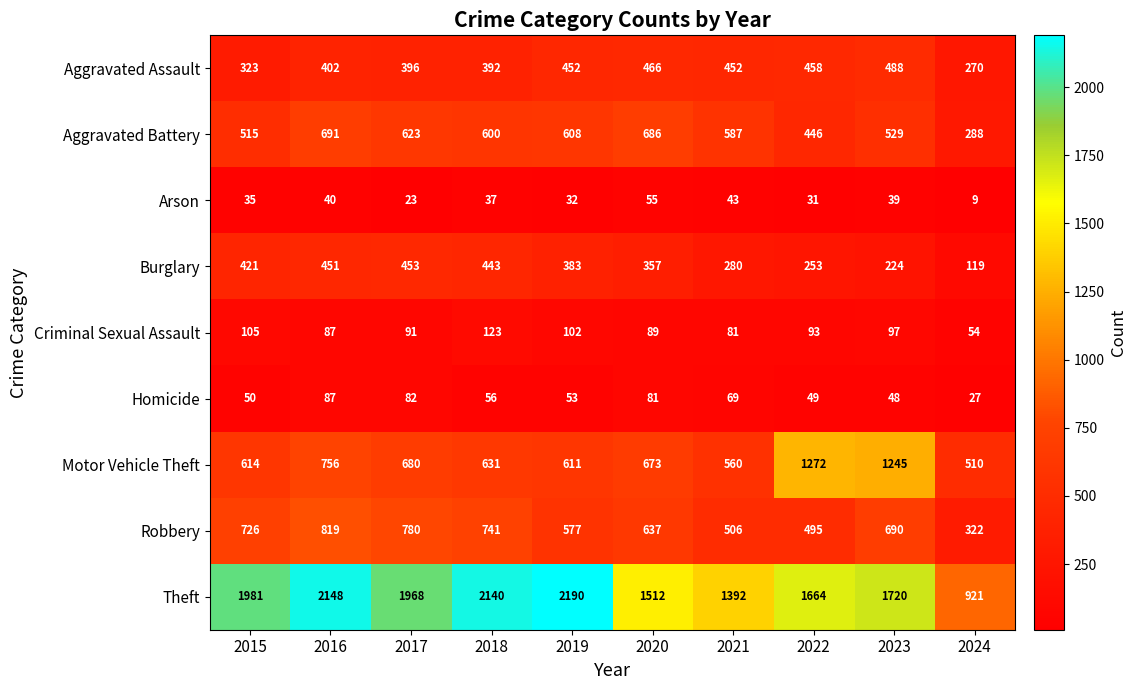

List the series in order of their peak value, highest first.

Theft, Motor Vehicle Theft, Robbery, Aggravated Battery, Aggravated Assault, Burglary, Criminal Sexual Assault, Homicide, Arson